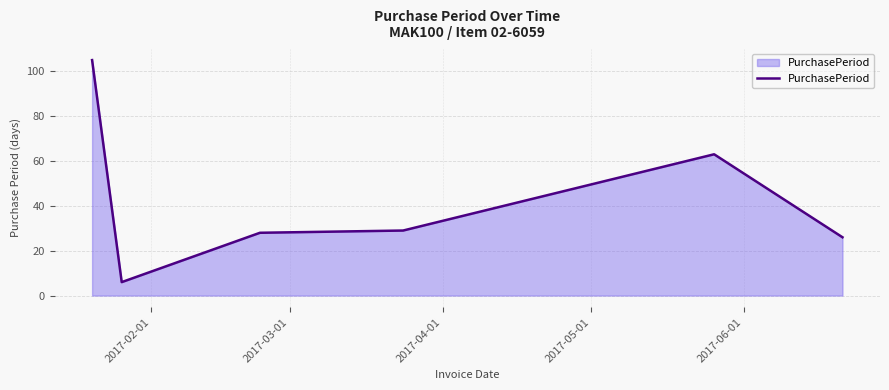

What is the minimum value shown in the chart?

6